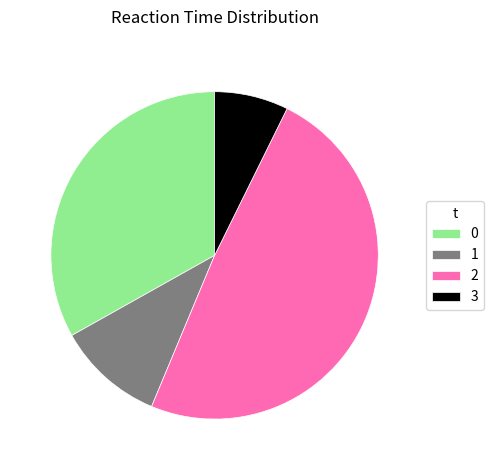

What is the smallest slice in the pie chart?

3